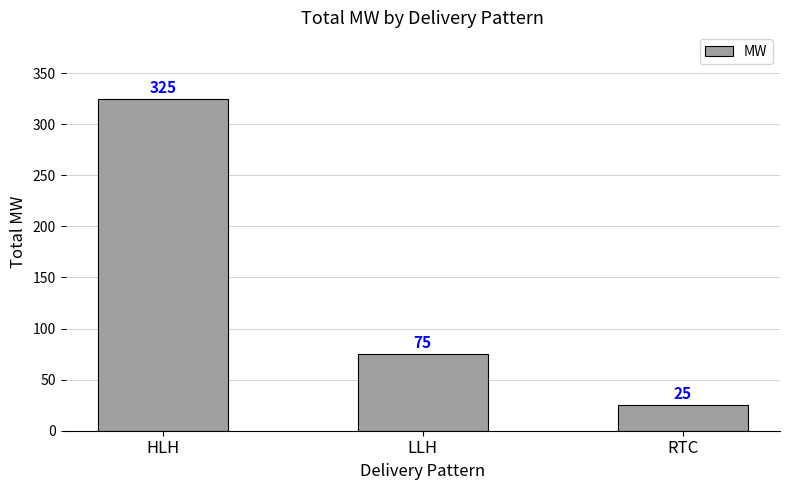

Reading left to right, list all the values displayed in this chart.

325	75	25